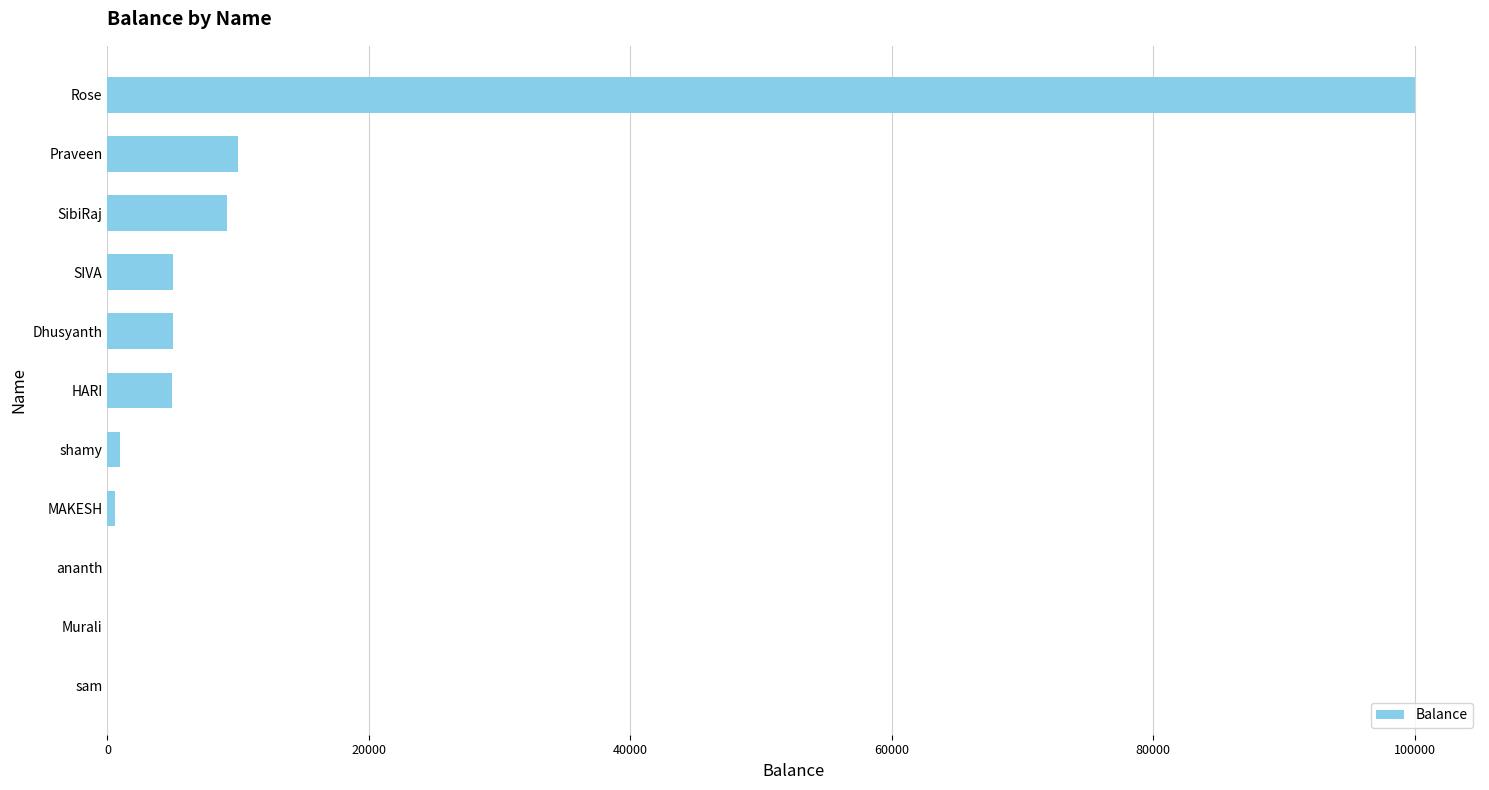

What is the sum of all values?

135602